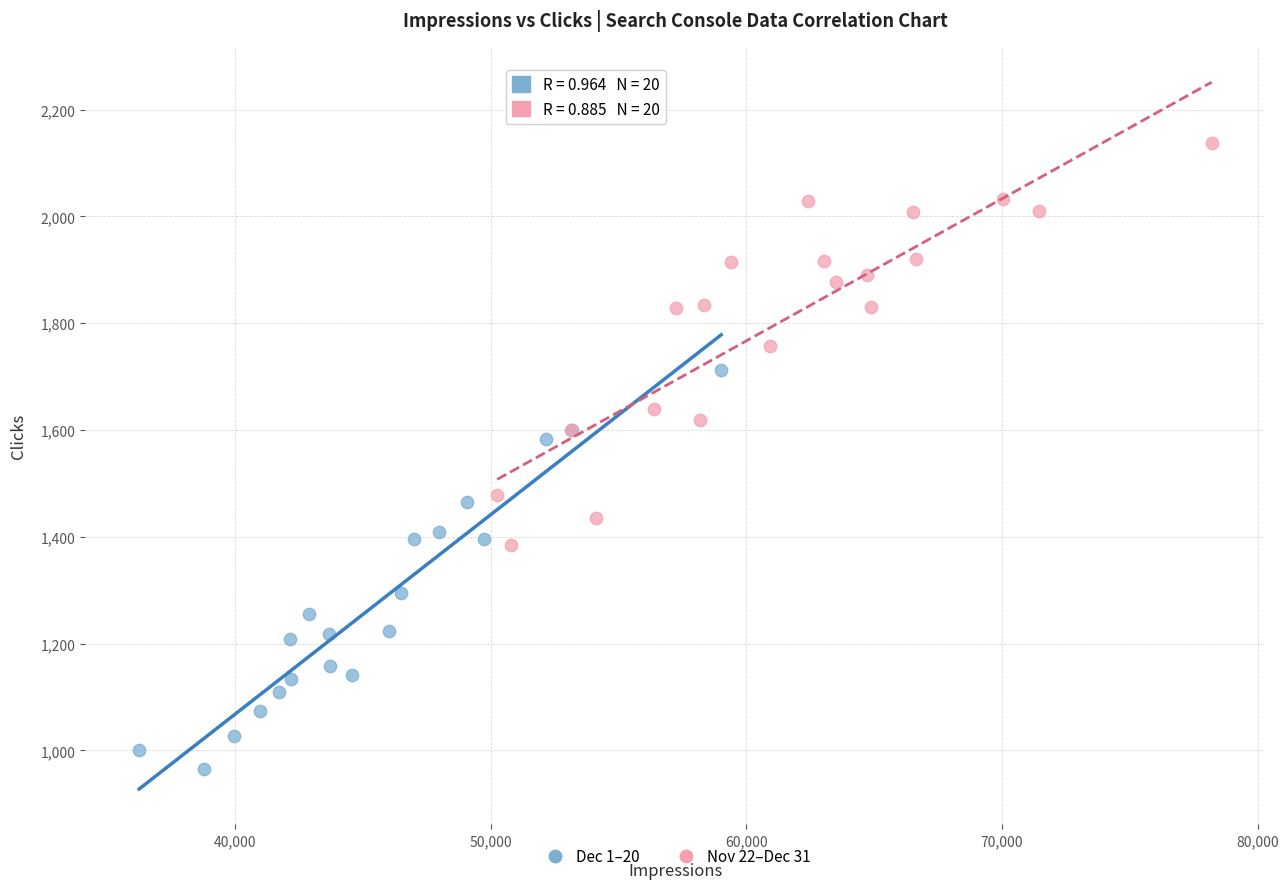

Which series contains the lowest Y value?

Dec 1–20